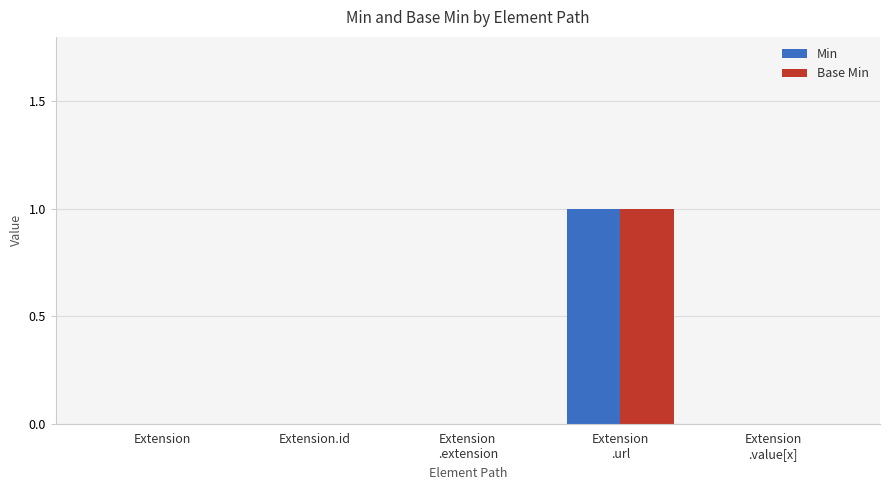

At which category is the sum across all series the highest?

Extension
.url